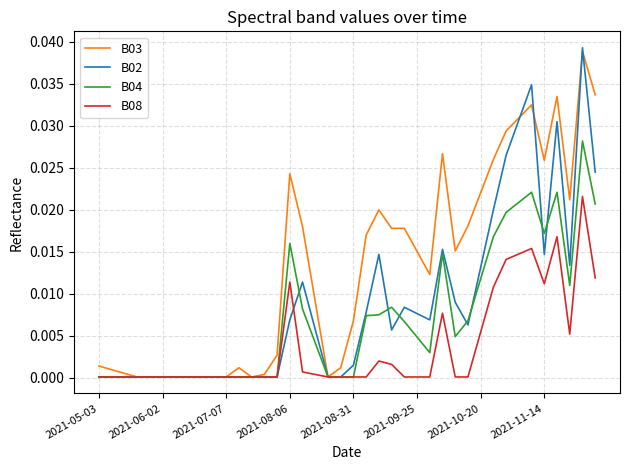

Which series has the largest total across all categories?

B03